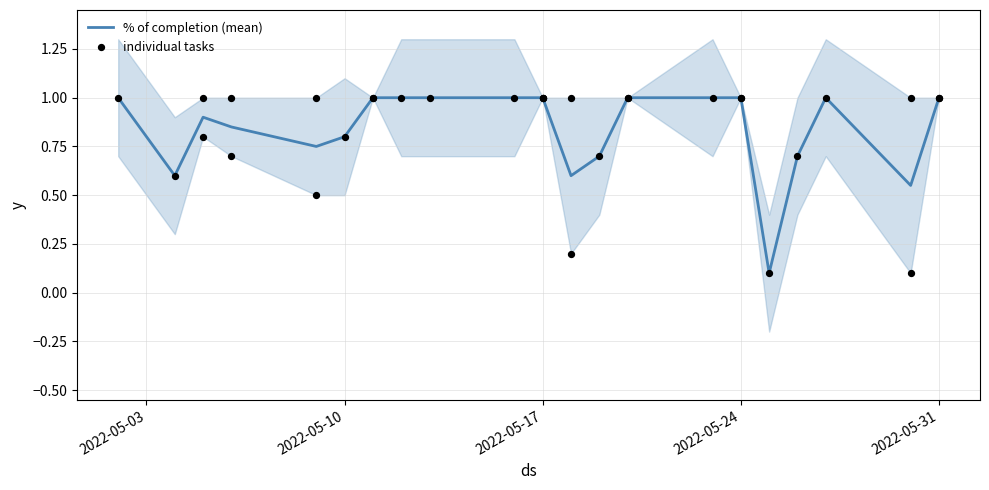

What is the maximum value for % of completion (mean)?

1.0